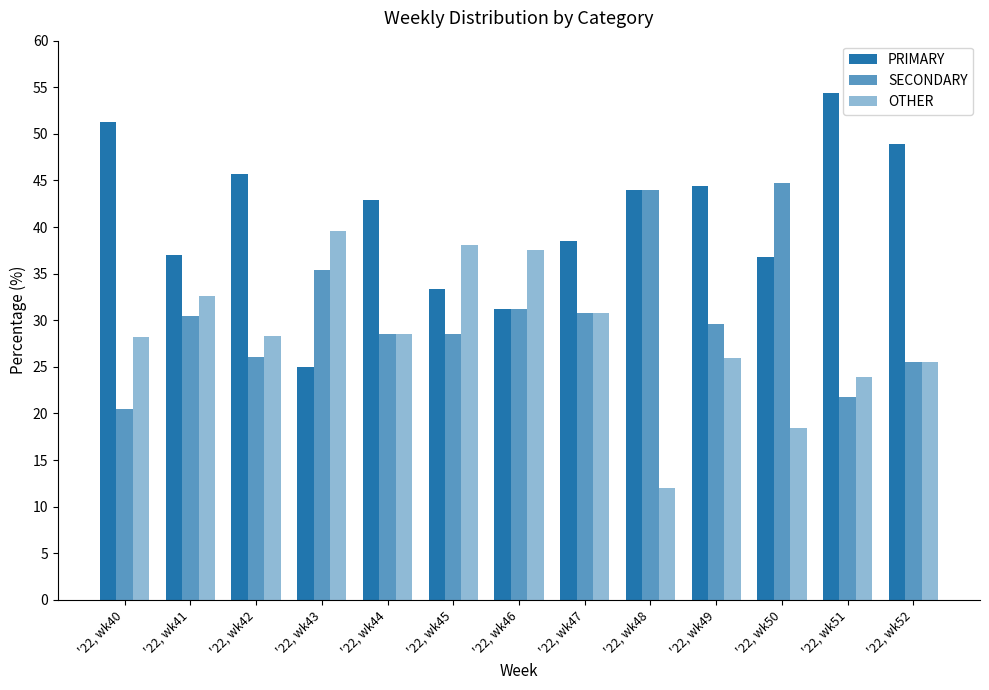

What is the minimum value shown in the chart?

12.0